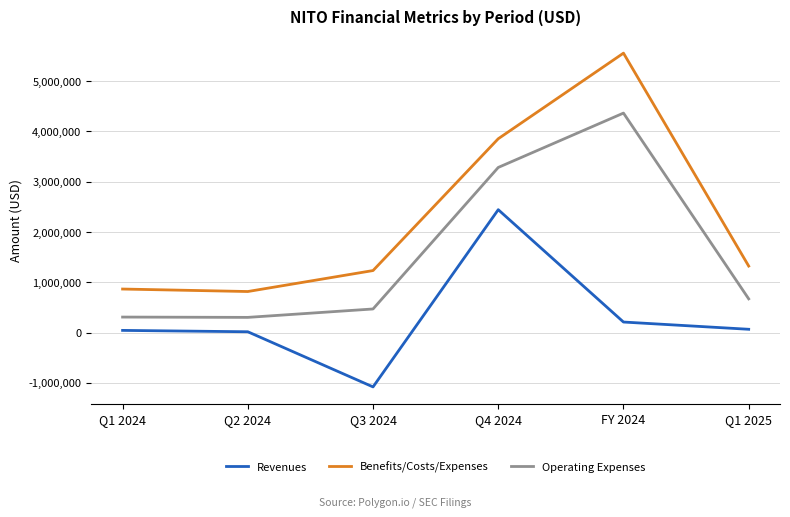

What is the difference between the maximum and minimum values in the Operating Expenses series?

4062411